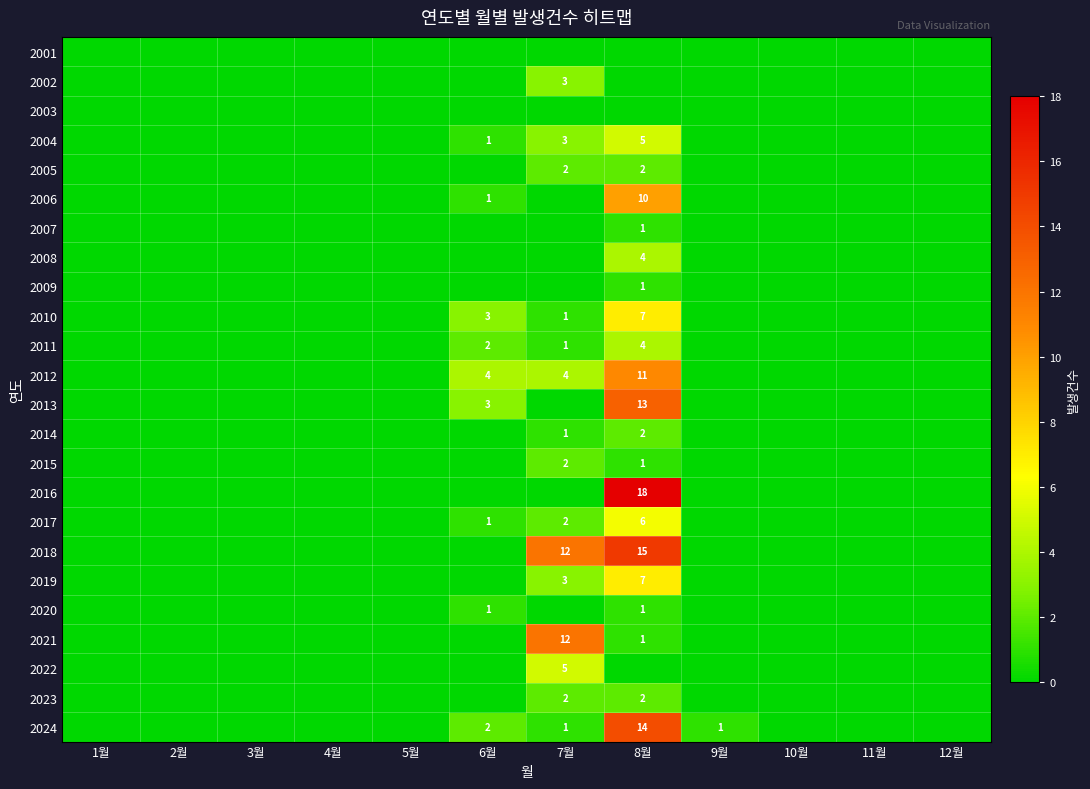

At which category does the chart reach its peak across all series?

8월